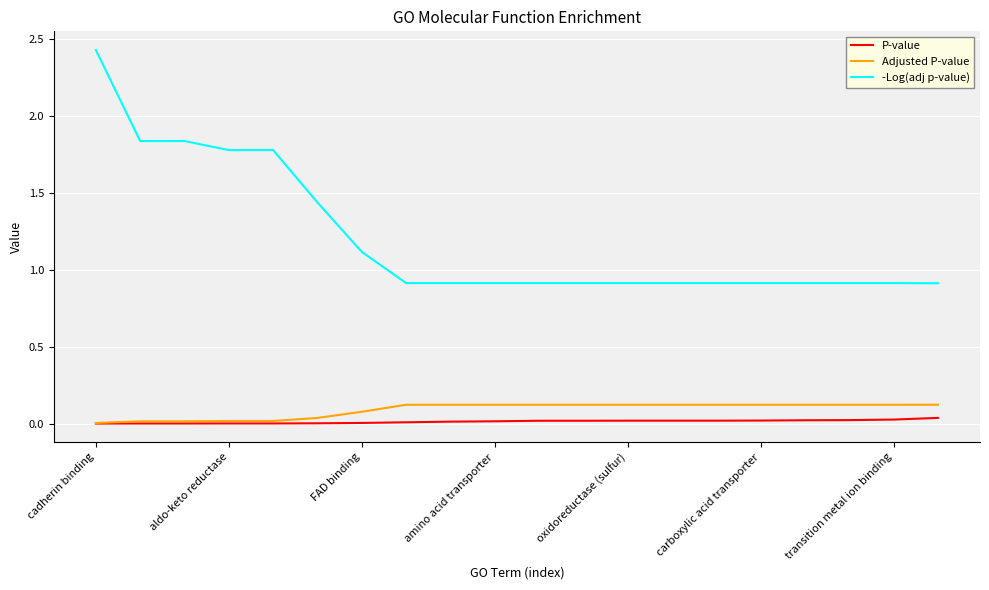

Which series has the largest total across all categories?

-Log(adj p-value)